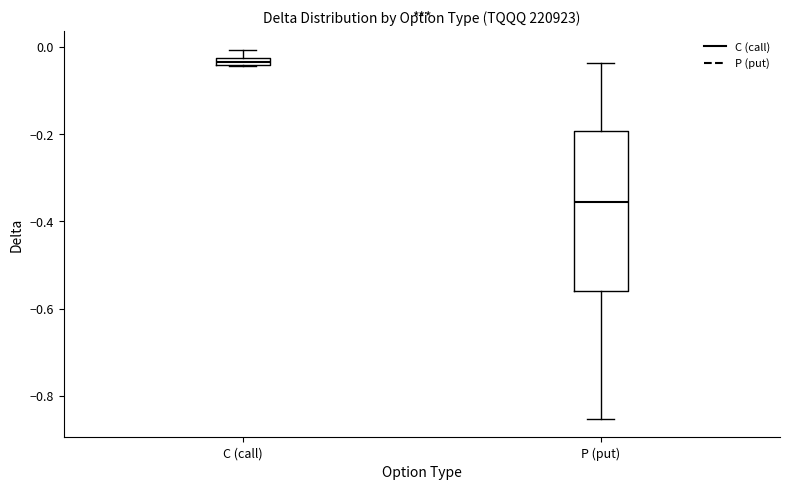

Comparing the boxes themselves (not the whiskers), which one is the tallest?

P (put)